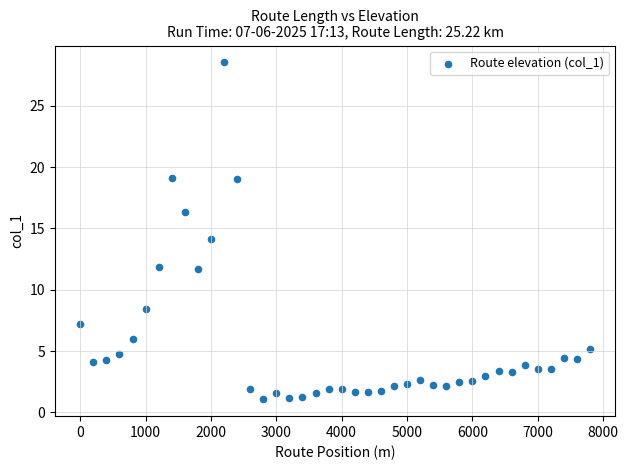

What is the range of X values (max minus min)?

7800.0